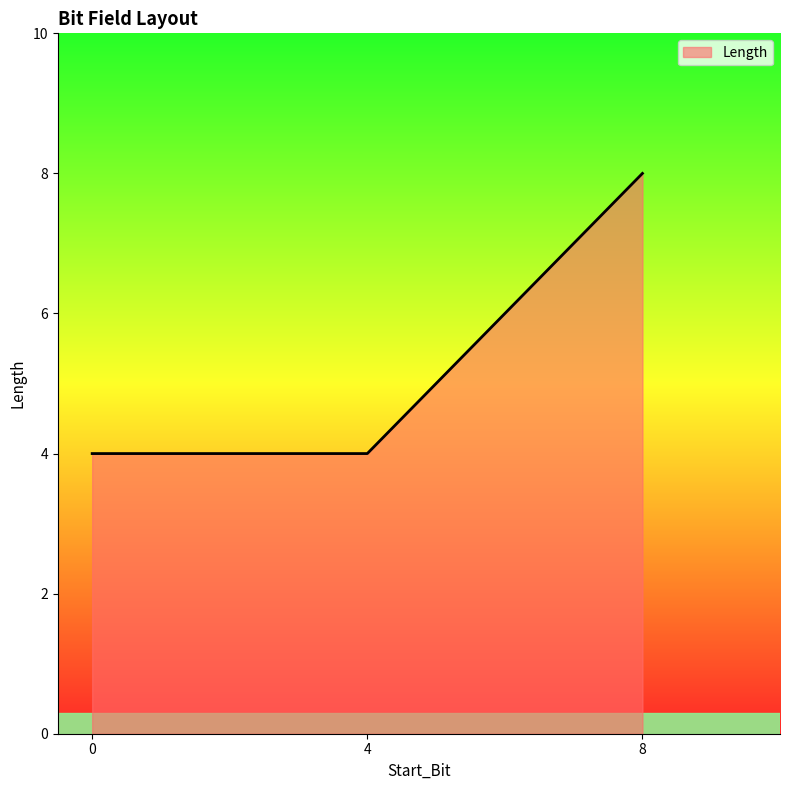

Reading right to left, what are all the values shown in this chart?

8	4	4